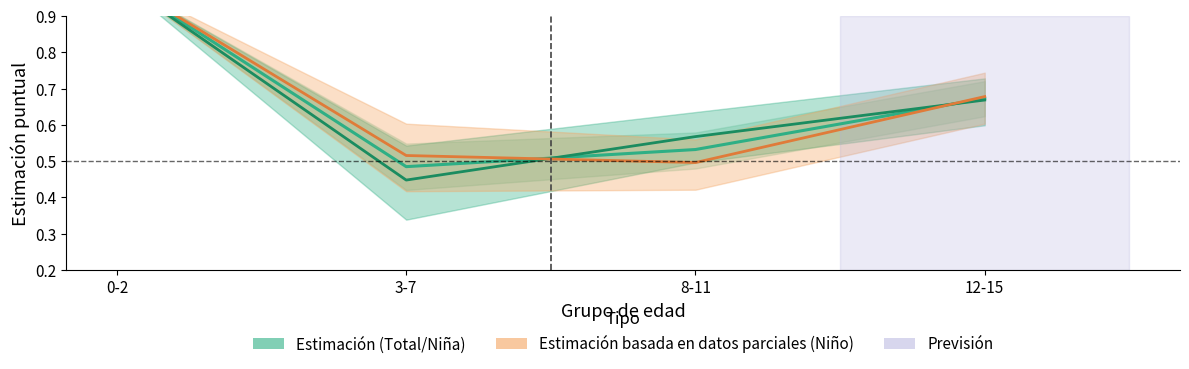

The Total (Estimación) series shows 1.0 at 0-2. True or false?

True